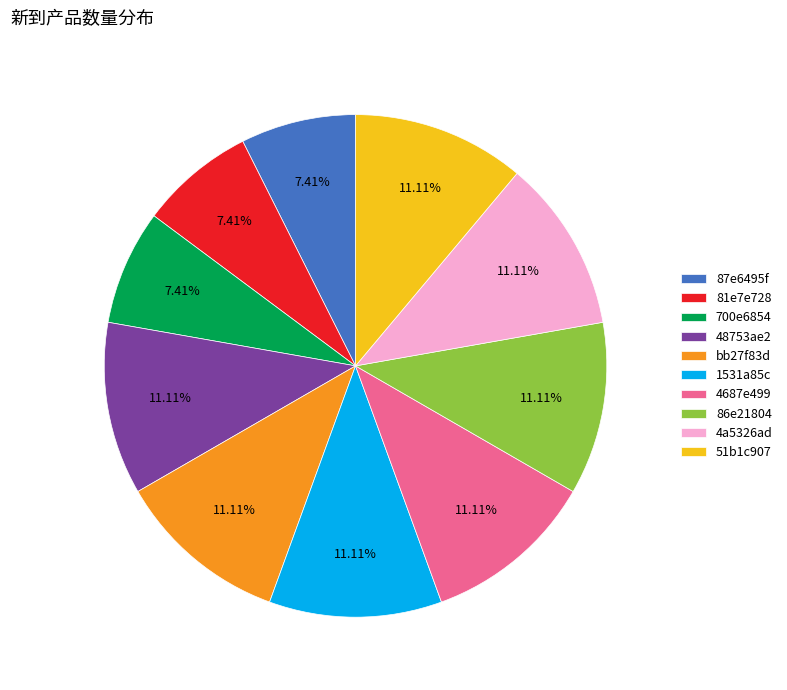

To the nearest percent, what is the difference between the largest and smallest slice percentages?

4%